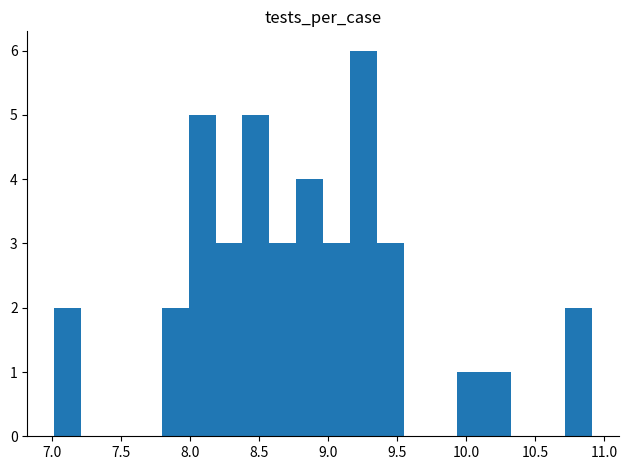

Read against the x-axis, roughly where is the centre of the tallest bar?

9.25